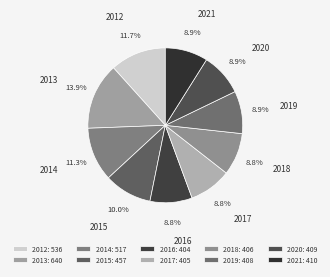

Which category has the biggest portion of the pie?

2013